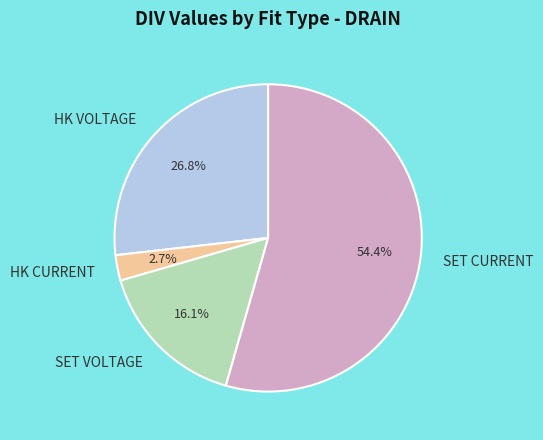

Is it true that HK VOLTAGE is 34% of the pie?

False